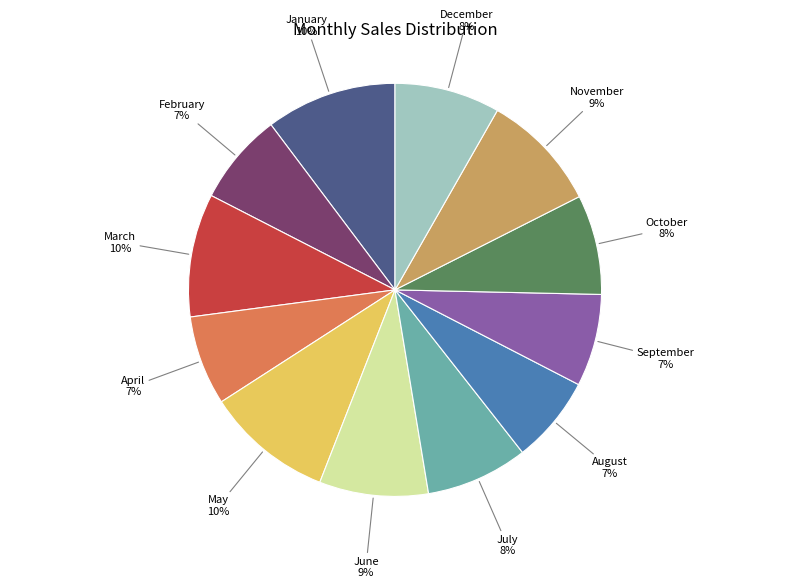

How many segments does this pie chart have?

12